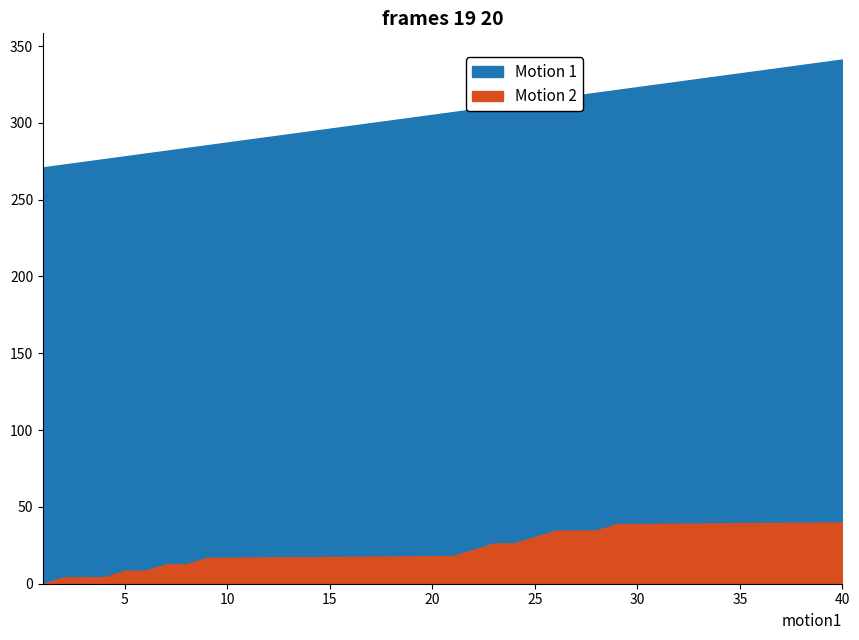

The Motion 1 series shows 0 at 13. True or false?

False